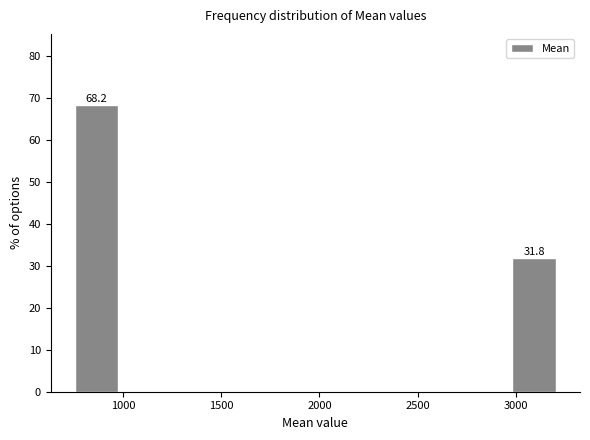

Over which range of the x-axis is the bar tallest?

750 to 1000